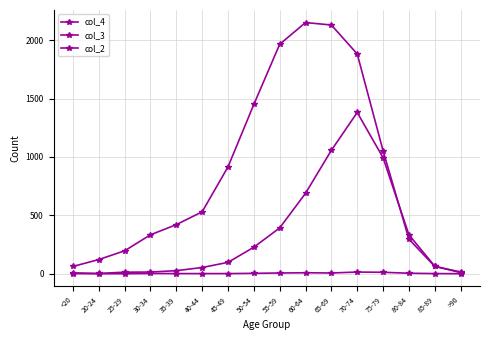

Reading right to left, extract all data points from this chart.

col_4: 9	64	333	993	1381	1057	689	392	227	97	53	26	14	13	2	7
col_3: 15	62	296	1053	1882	2130	2151	1965	1450	915	530	420	333	196	121	62
col_2: 0	1	4	12	14	6	8	6	3	1	1	1	2	0	0	1